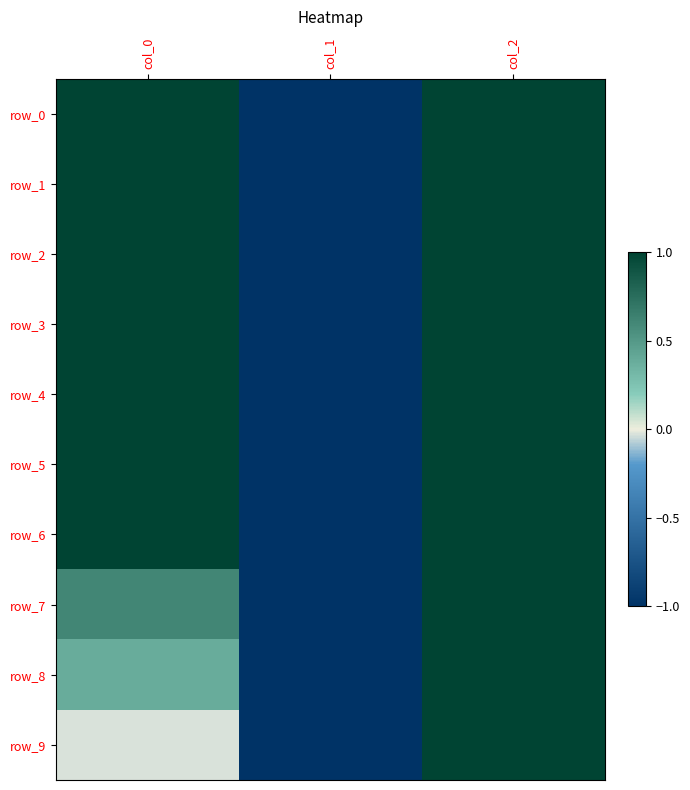

Rank the series at col_1 from lowest to highest value.

row_0, row_1, row_2, row_3, row_4, row_5, row_6, row_7, row_8, row_9